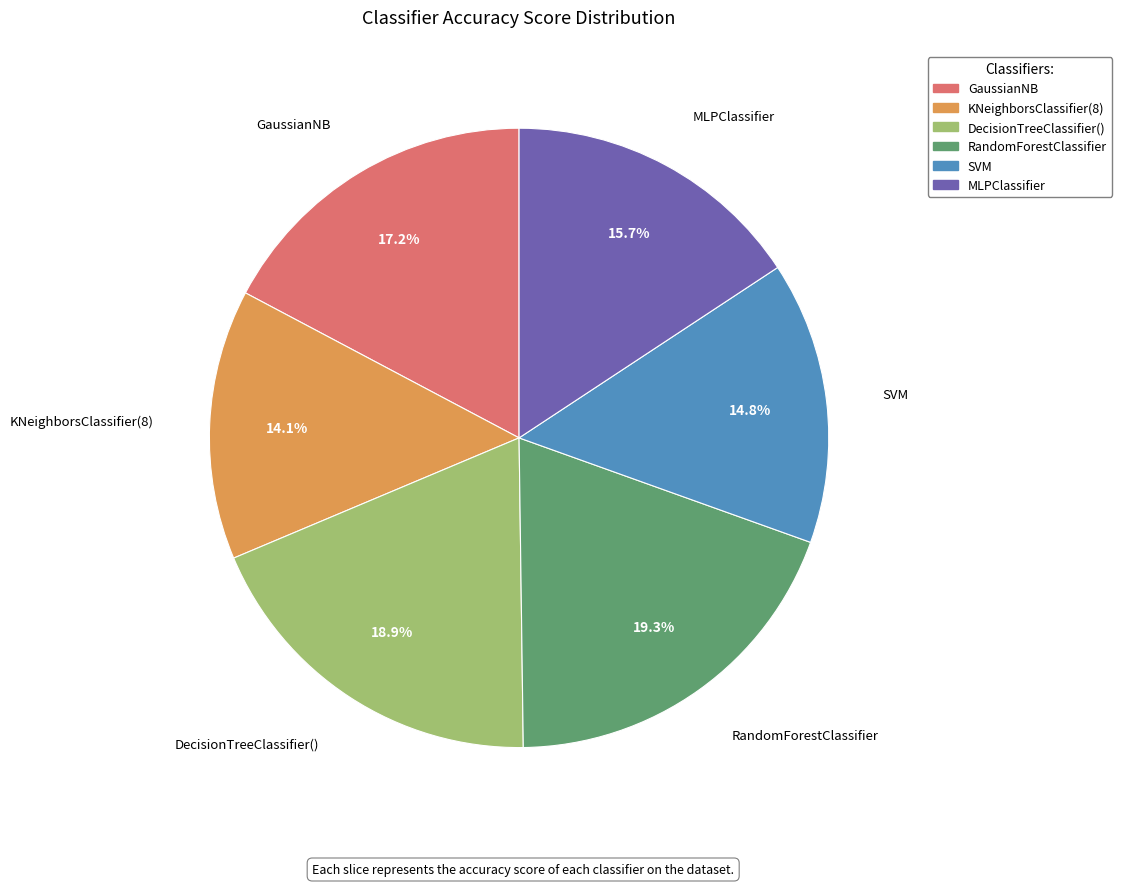

Does any single category account for the majority?

No